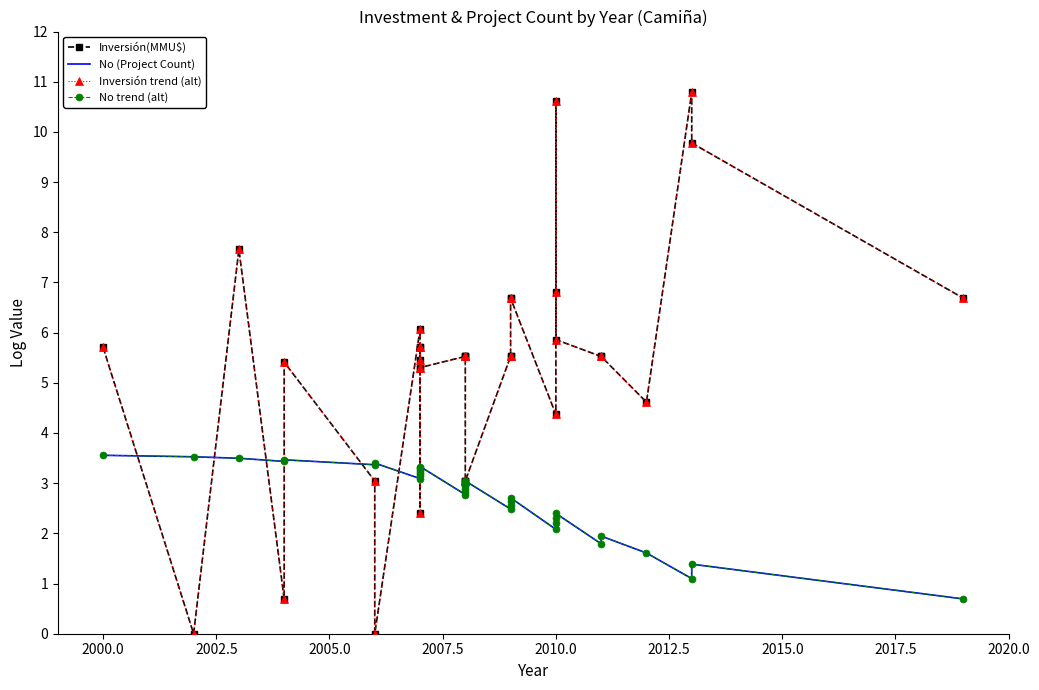

Which series has the largest range (max minus min)?

Inversión(MMU$)